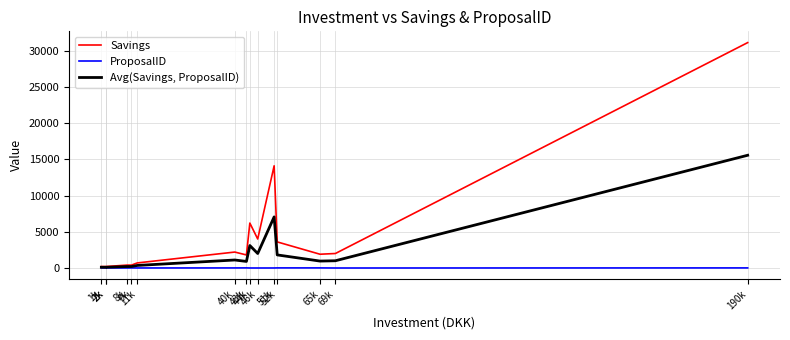

At which category is the sum across all series the highest?

190k